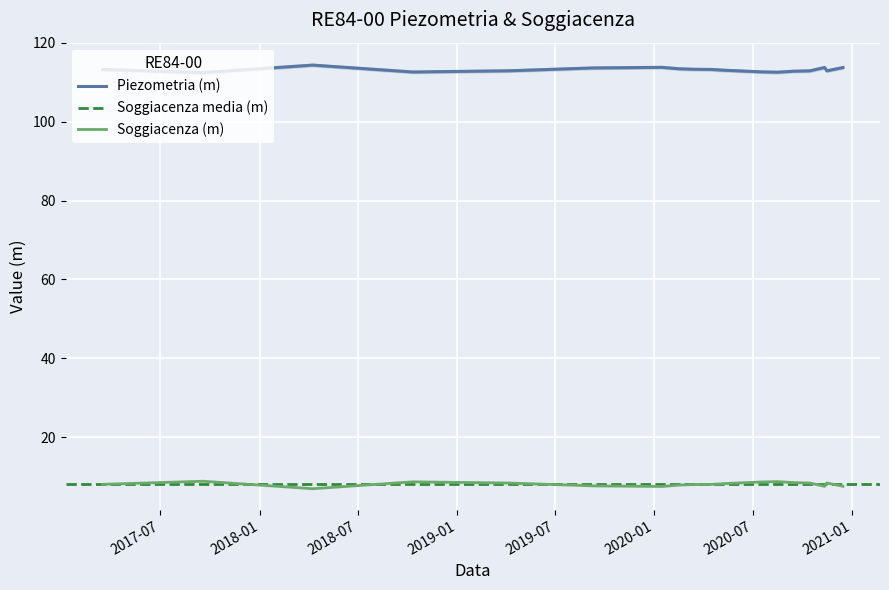

The value of Soggiacenza (m) at 2017-03-16 is 11.7. True or false?

False